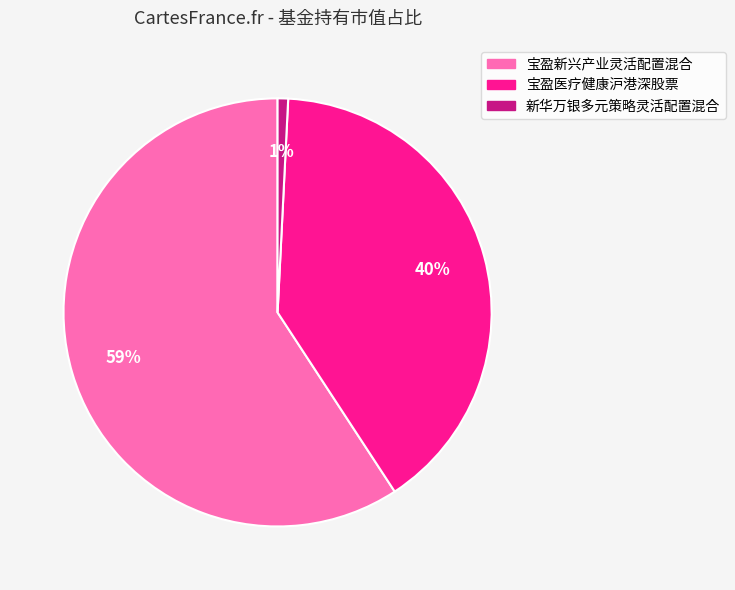

Count the number of slices in the pie.

3